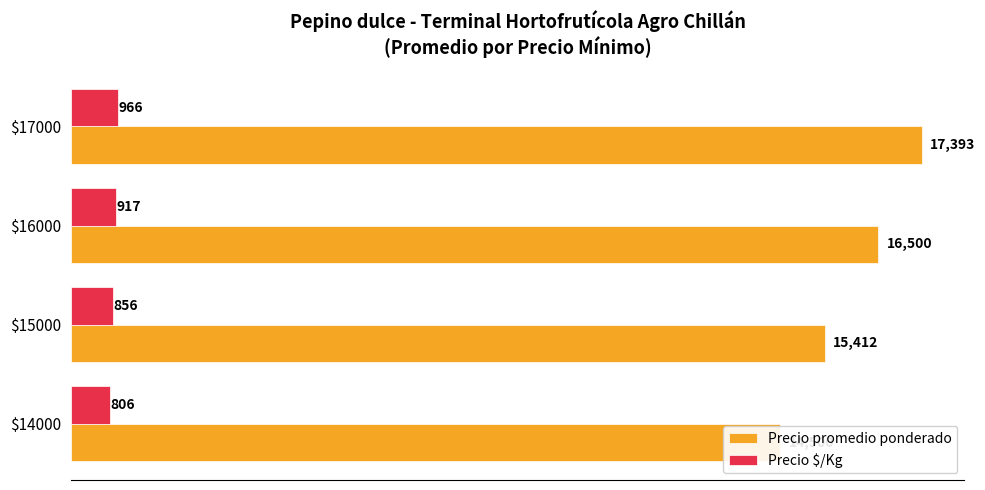

What is the difference between the maximum and minimum values in the Precio promedio ponderado series?

2893